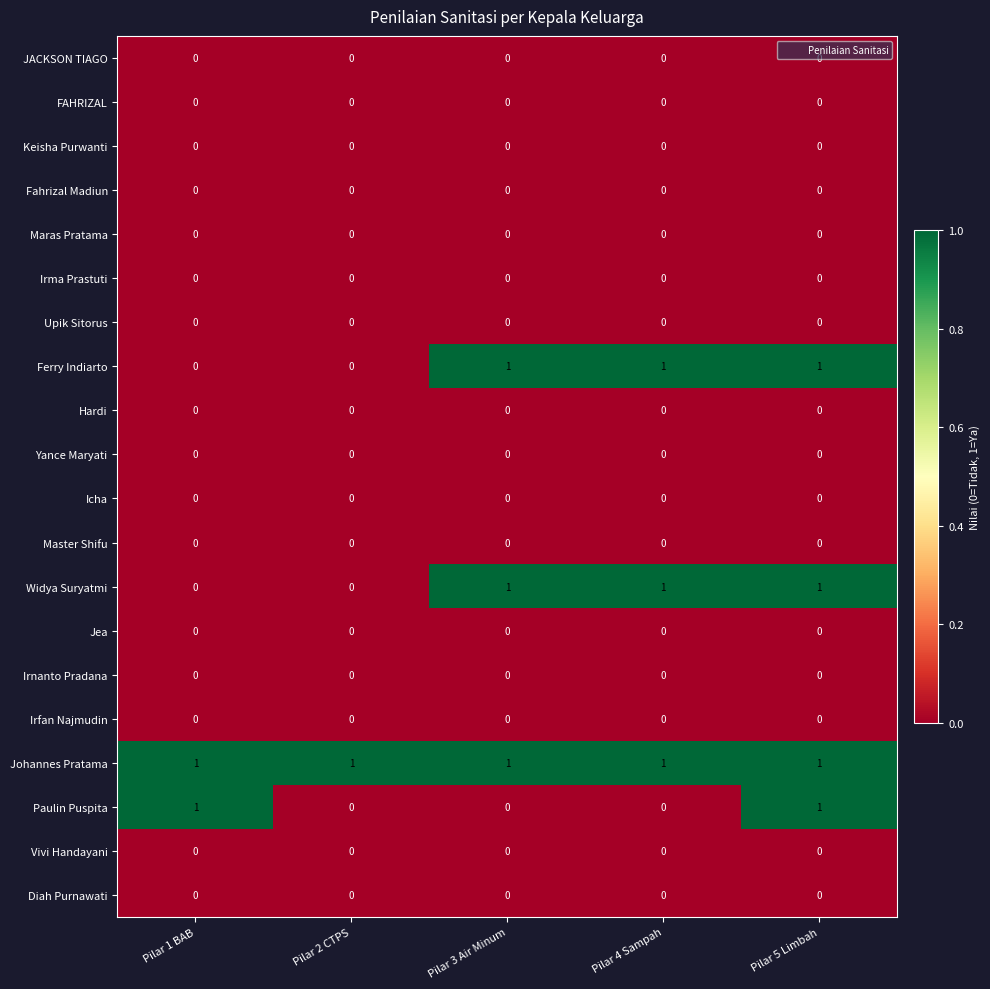

What is the total value across all series at Pilar 3 Air Minum?

3